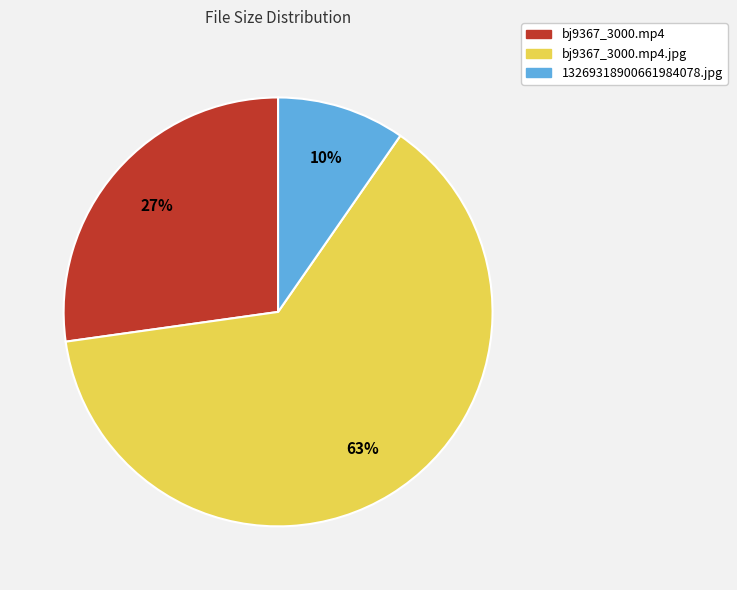

Combined, do bj9367_3000.mp4.jpg and 13269318900661984078.jpg account for over 50%?

Yes